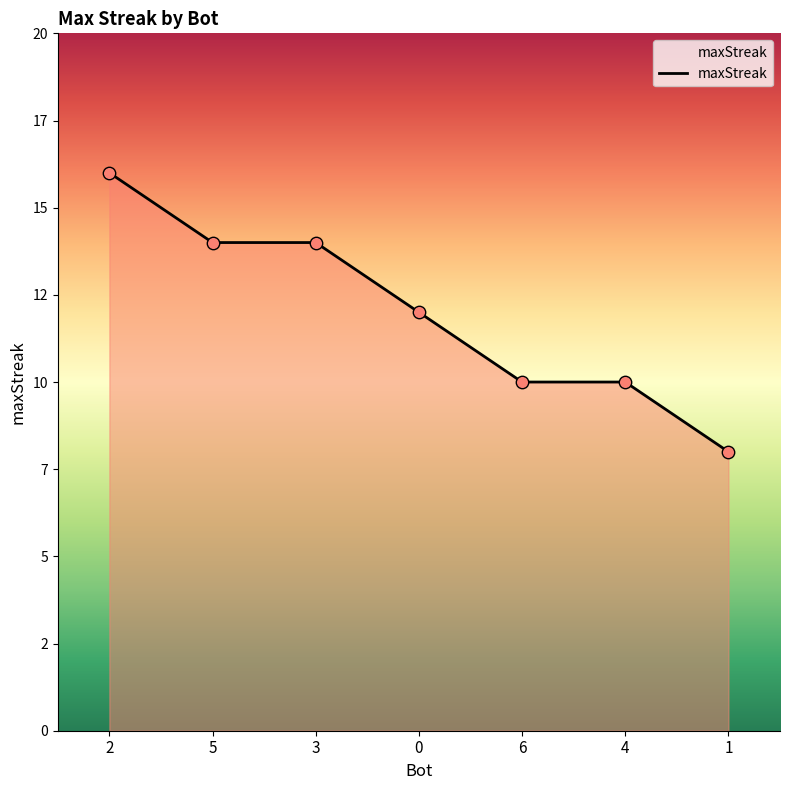

Does the chart have visible grid lines?

No